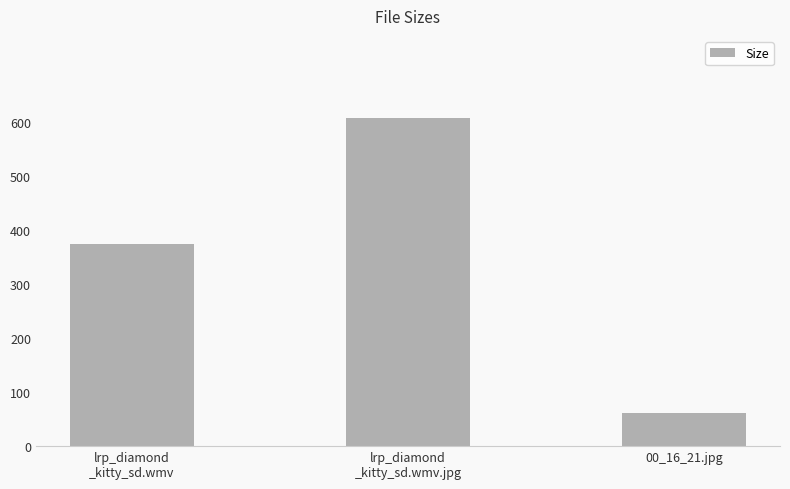

What is the value of the 3rd bar from the left?

61.5